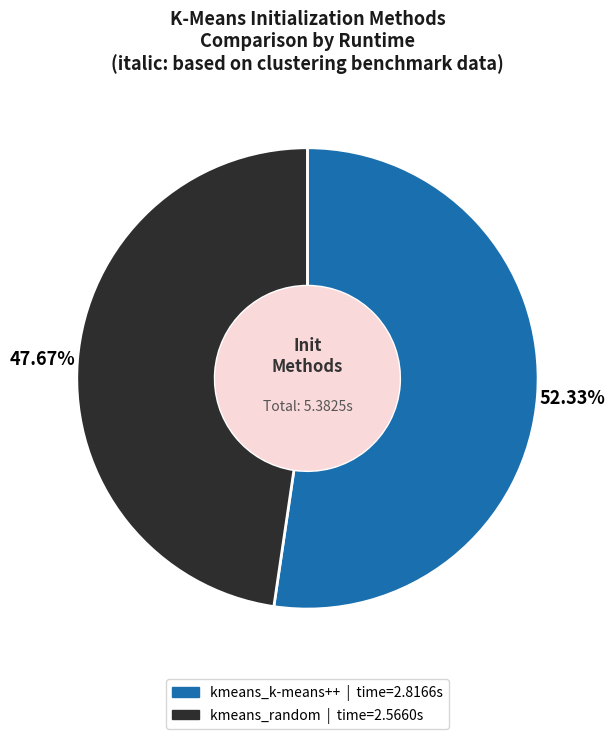

Rank the categories by value from highest to lowest.

kmeans_k-means++, kmeans_random